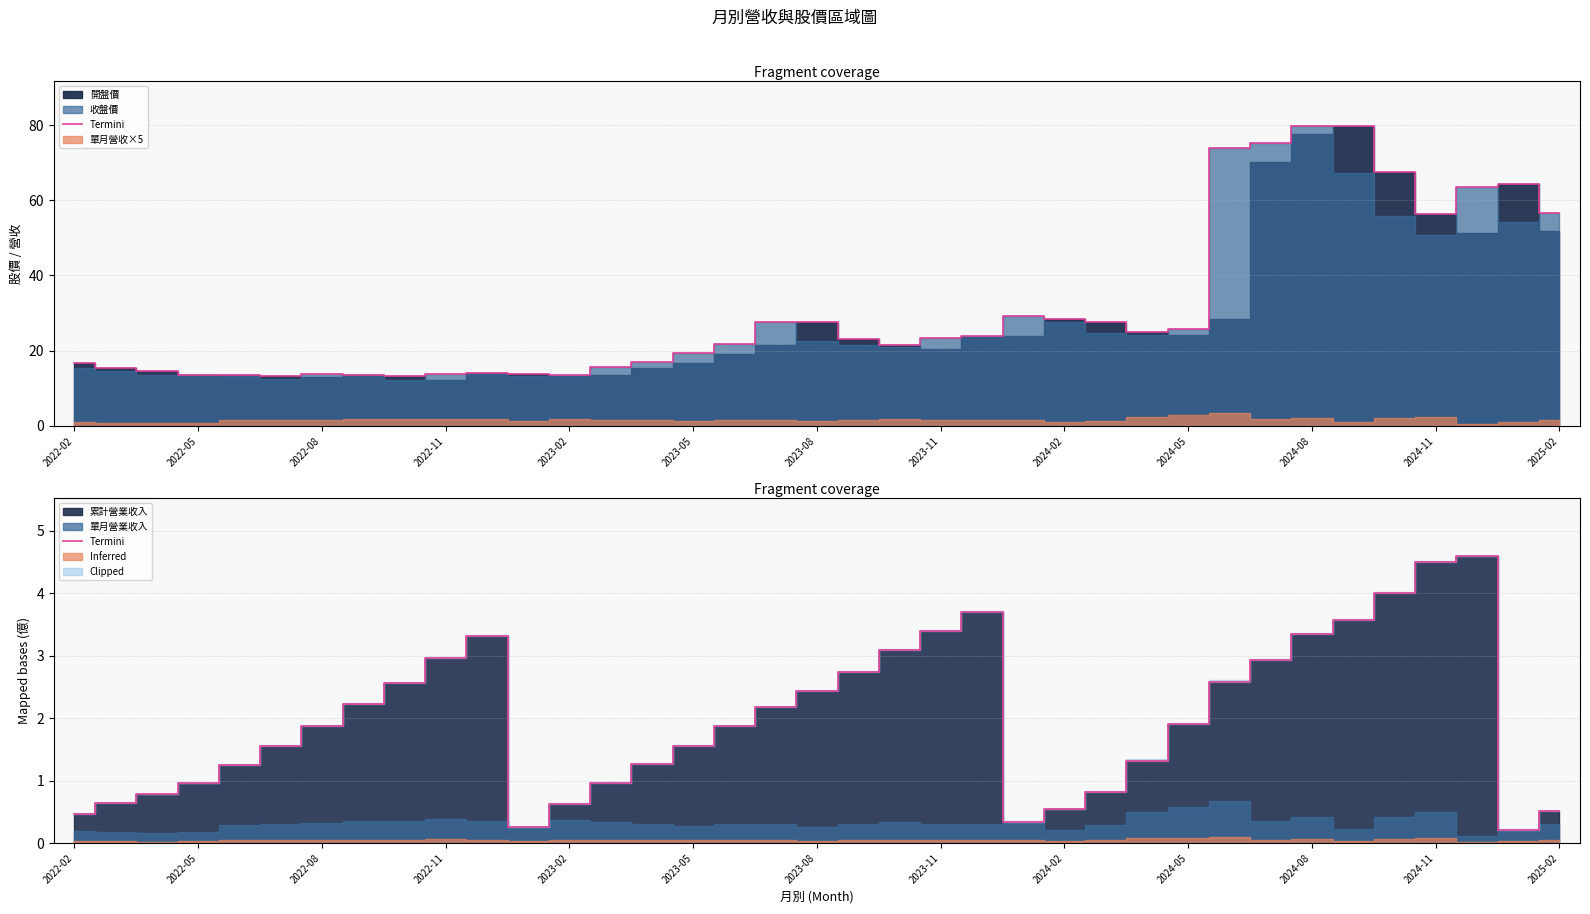

What is the value of the 31st point from the left?

3.4